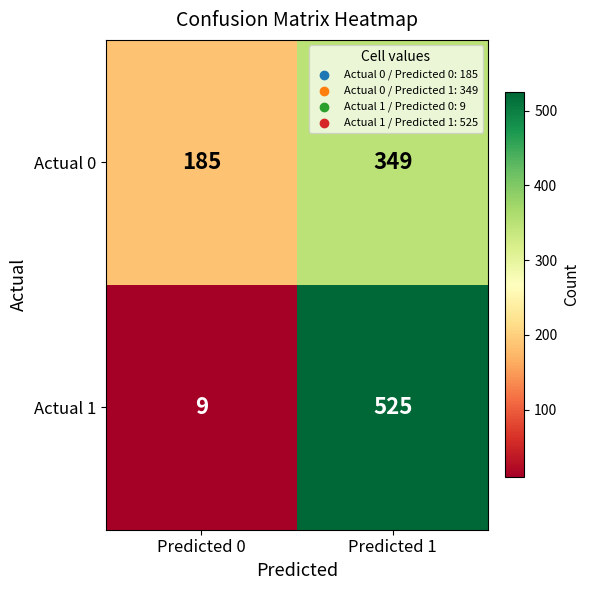

The value of Actual 1 at Predicted 1 is 525. True or false?

True